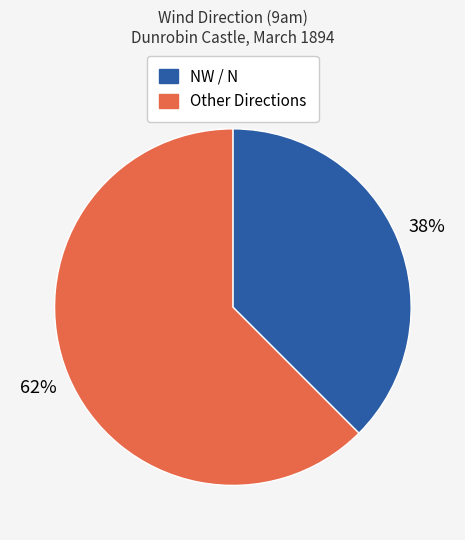

To the nearest percent, what is the average slice percentage?

50%